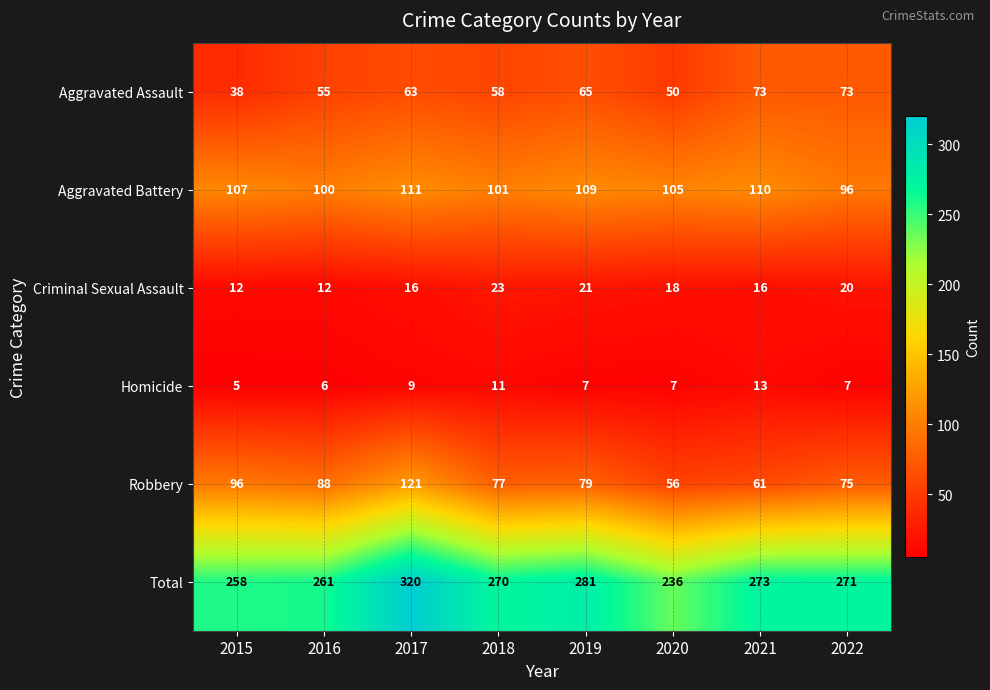

What is the minimum value shown in the chart?

5